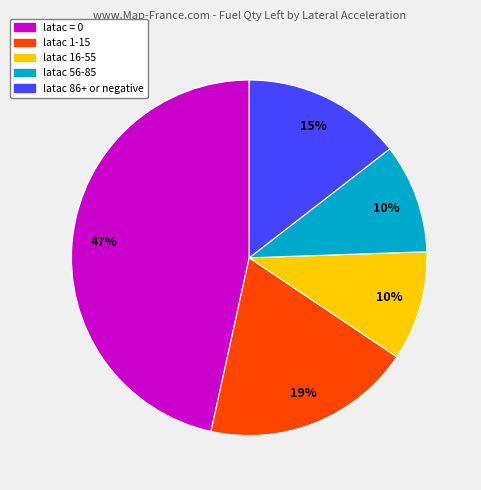

True or false: latac 56-85 accounts for 2% of the total.

False